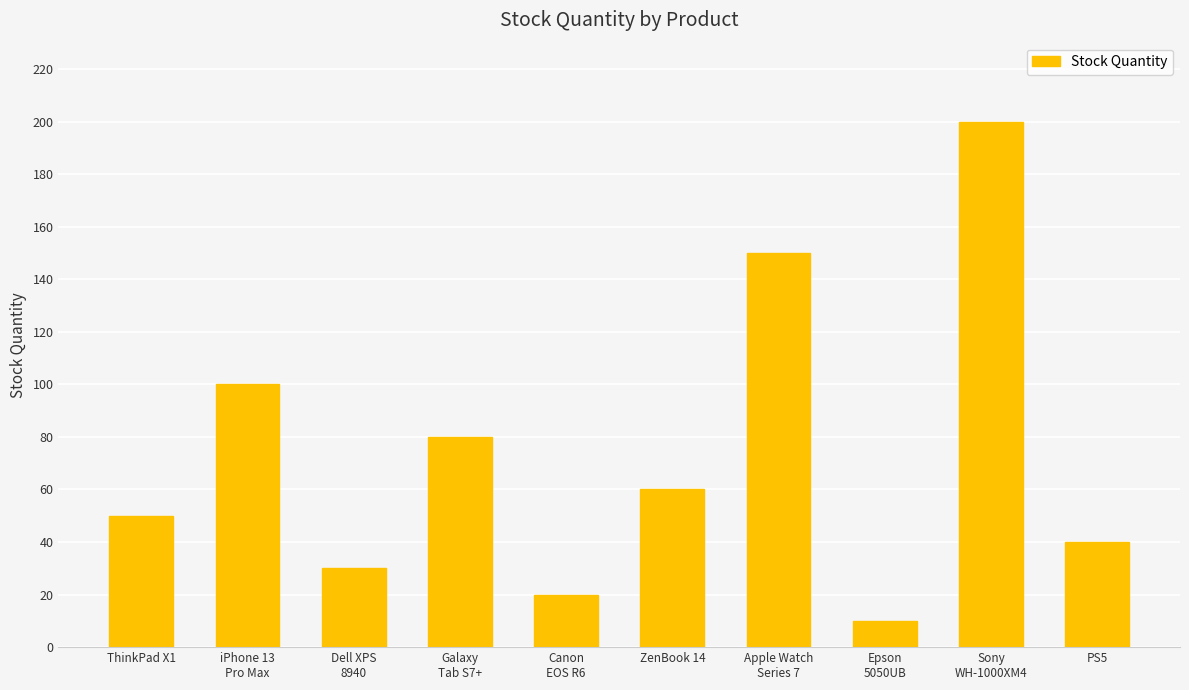

List the labels in order of value, largest first.

Sony
WH-1000XM4, Apple Watch
Series 7, iPhone 13
Pro Max, Galaxy
Tab S7+, ZenBook 14, ThinkPad X1, PS5, Dell XPS
8940, Canon
EOS R6, Epson
5050UB